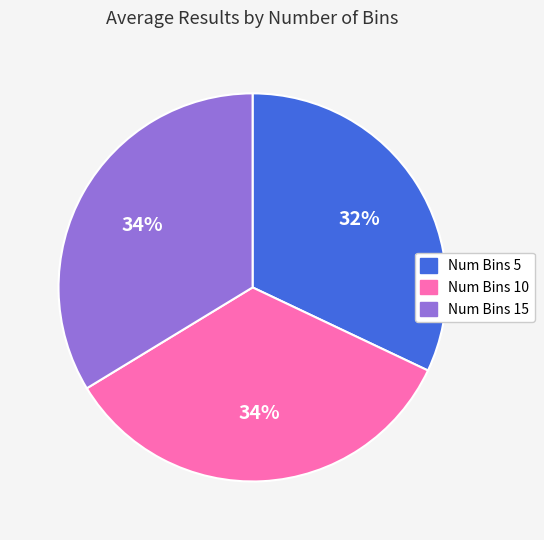

Is there any slice that represents more than half of the pie?

No